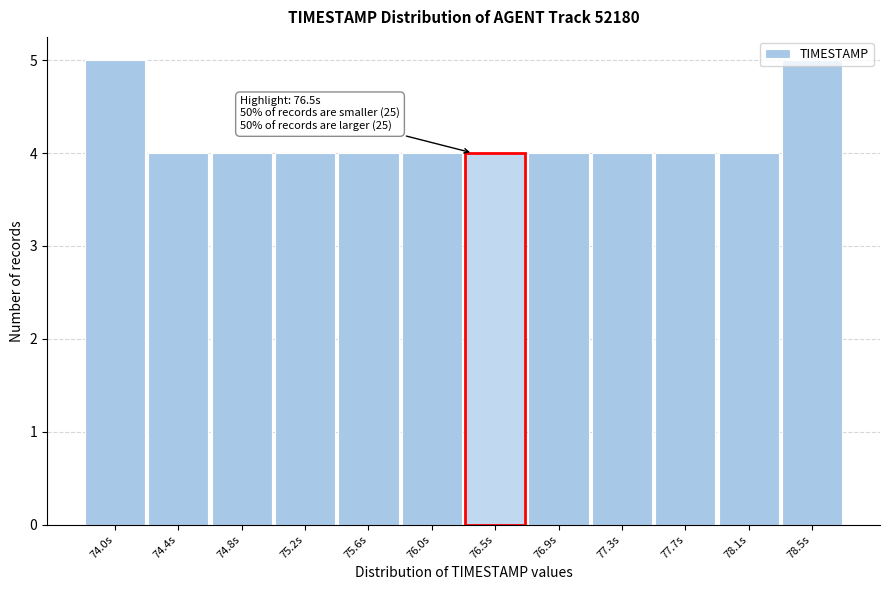

What is the label of the 4th bar from the right?

77.3s